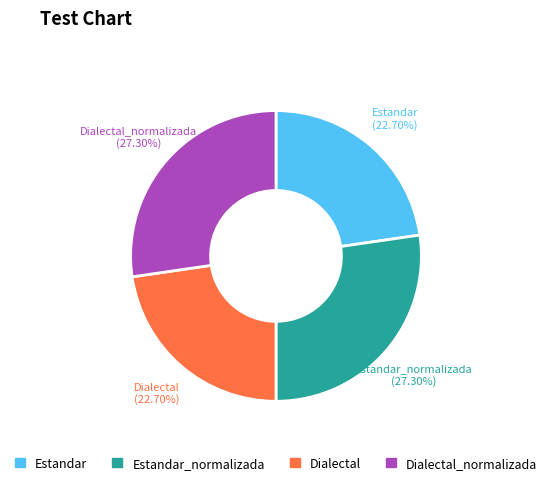

Is there a majority slice in this chart?

No